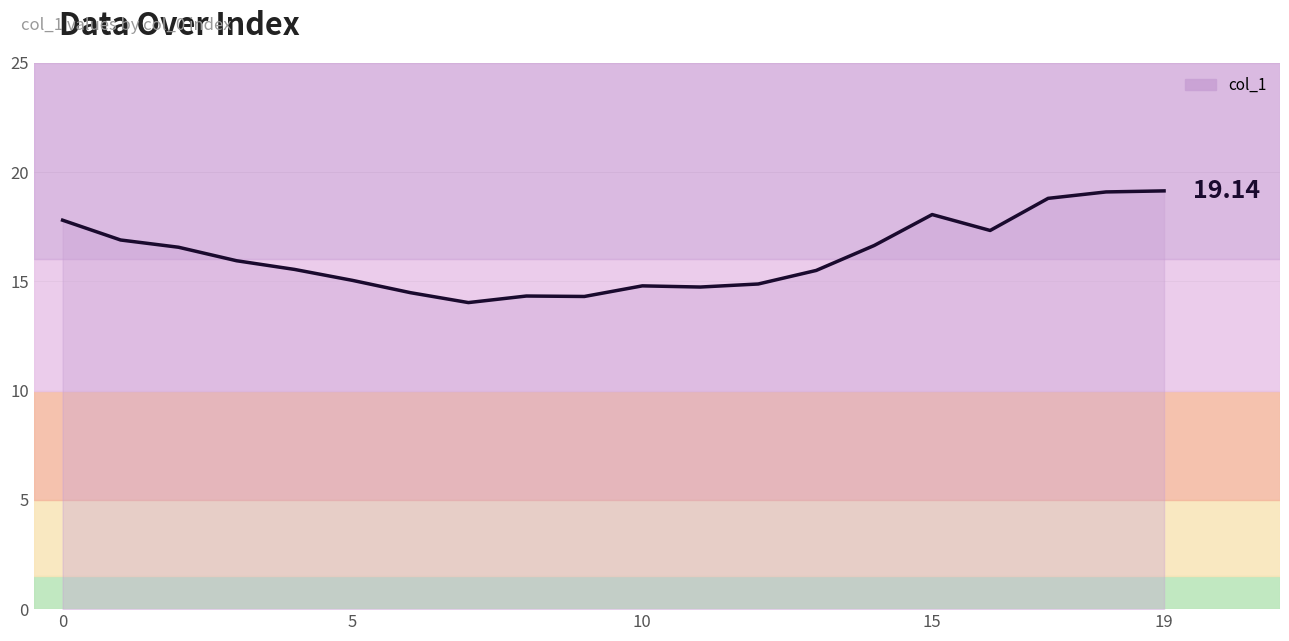

What is the label of the 8th point from the left?

7